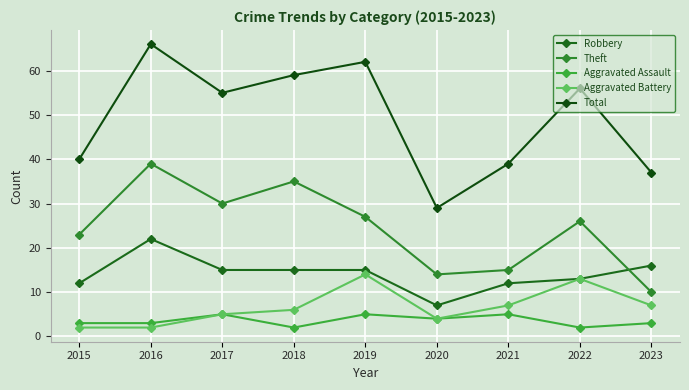

How many lines are shown in the chart?

5